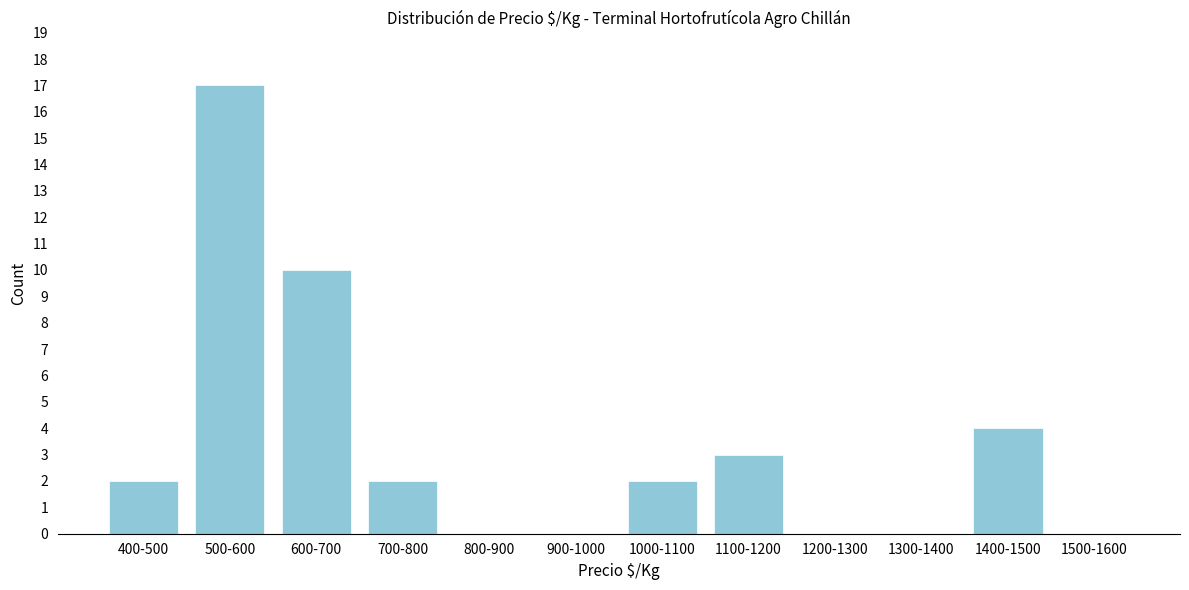

Reading left to right, what are all the values shown in this chart?

400-500=2	500-600=17	600-700=10	700-800=2	800-900=0	900-1000=0	1000-1100=2	1100-1200=3	1200-1300=0	1300-1400=0	1400-1500=4	1500-1600=0